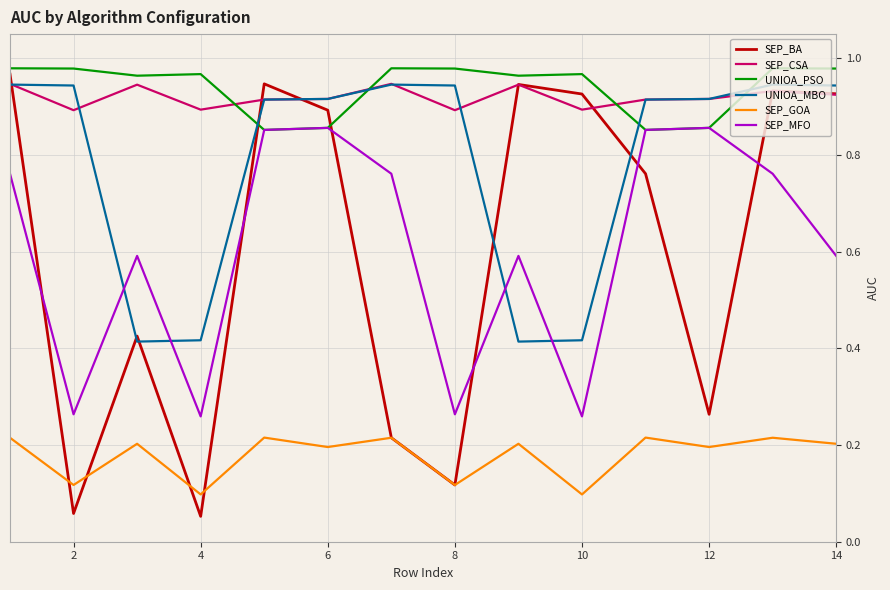

Does the chart display data point markers on the line(s)?

No